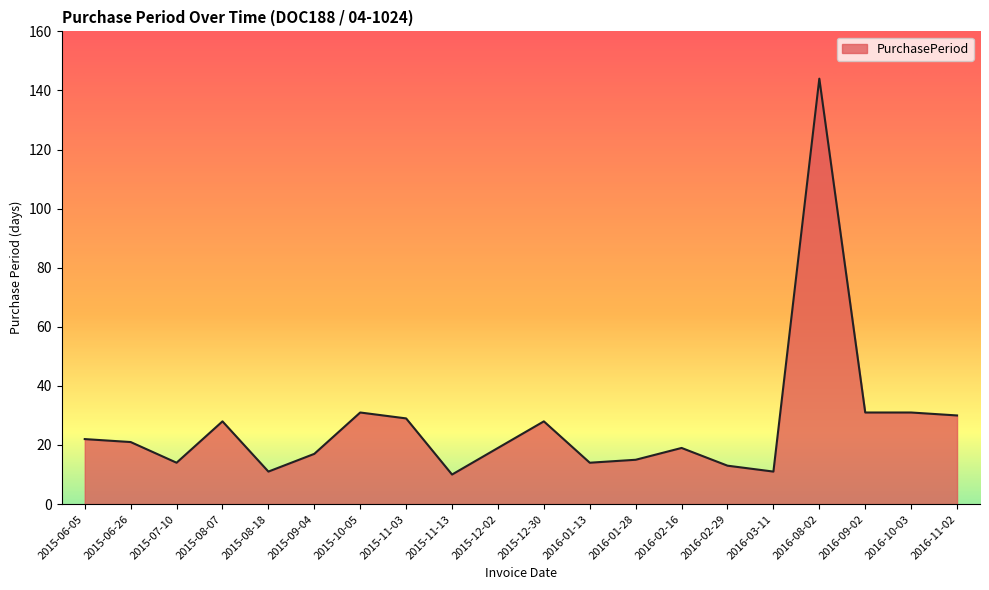

What is the ratio of the value at 2015-08-07 to the value at 2015-06-26?

1.3